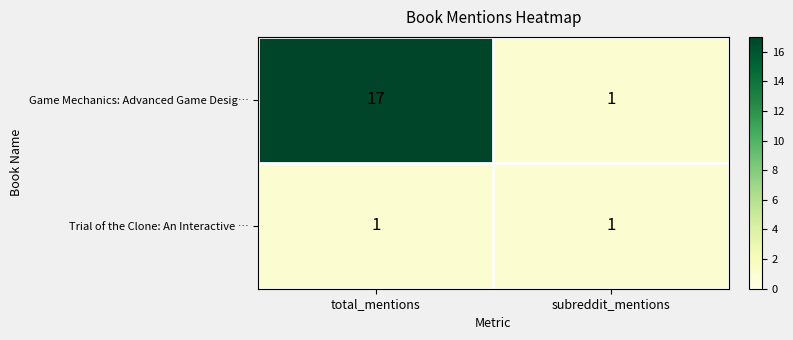

List the series in order of their overall mean, lowest first.

Trial of the Clone: An Interactive …, Game Mechanics: Advanced Game Desig…